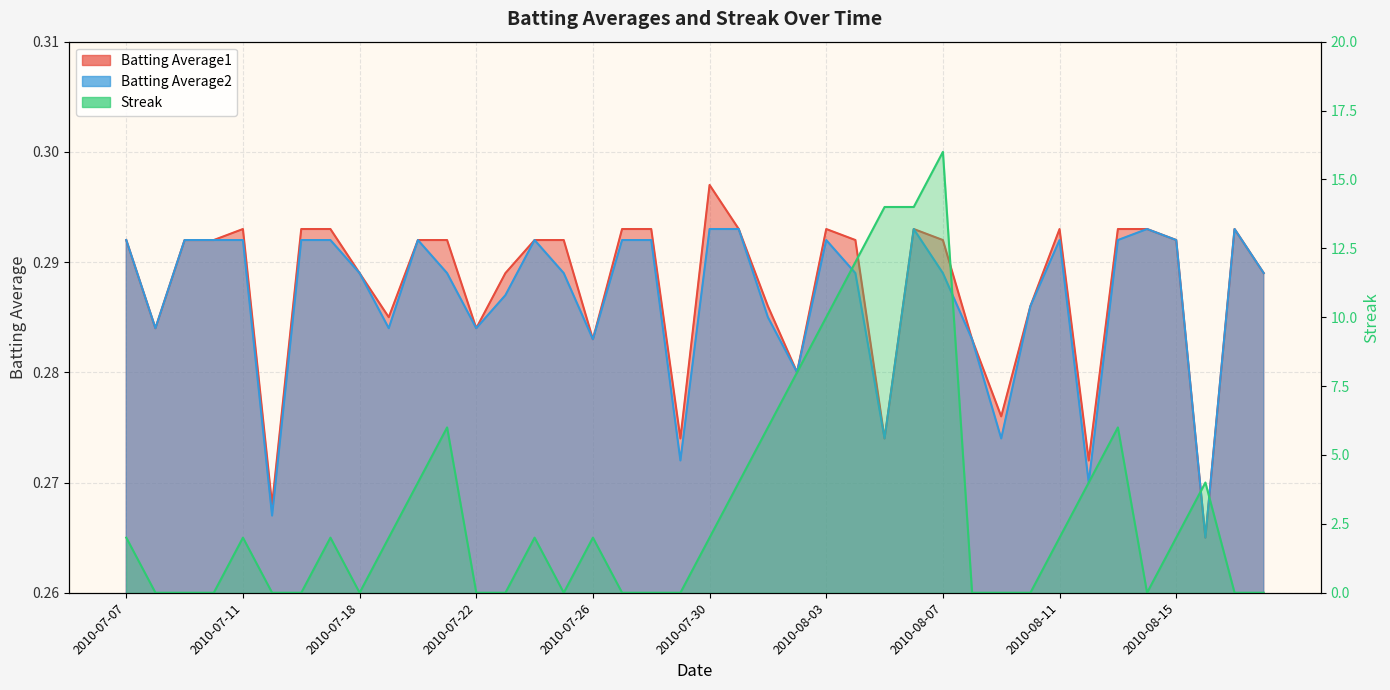

True or false: Batting Average2 and Batting Average1 cross at least once.

False